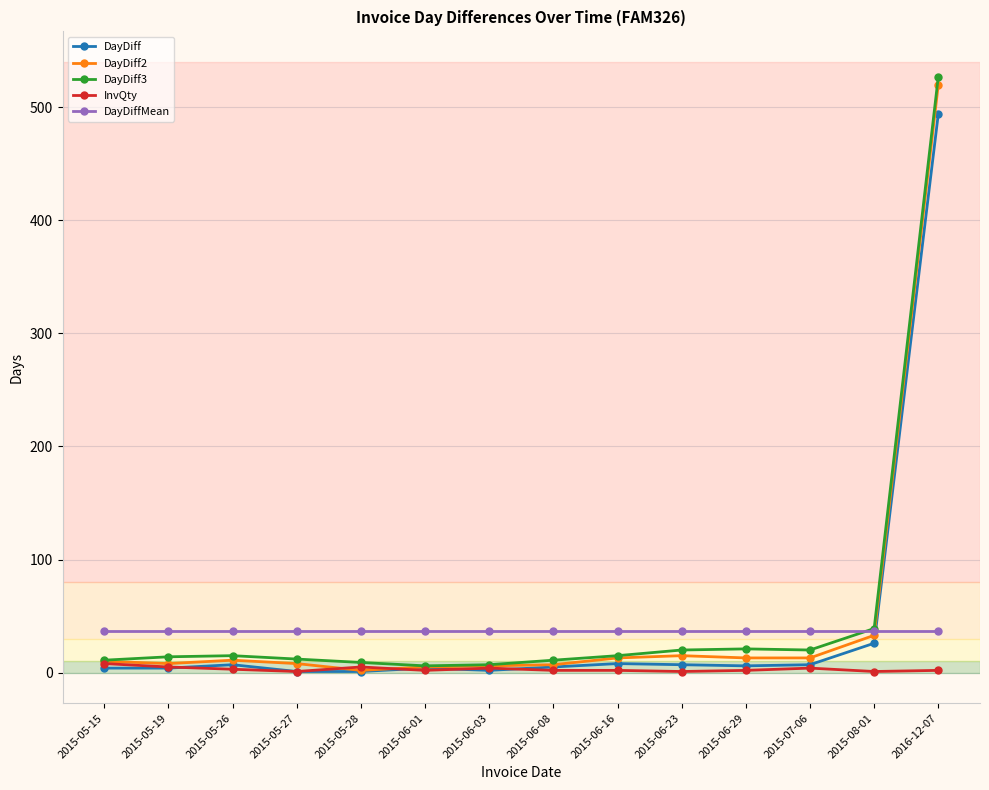

What is the label of the 11th point from the right?

2015-05-27